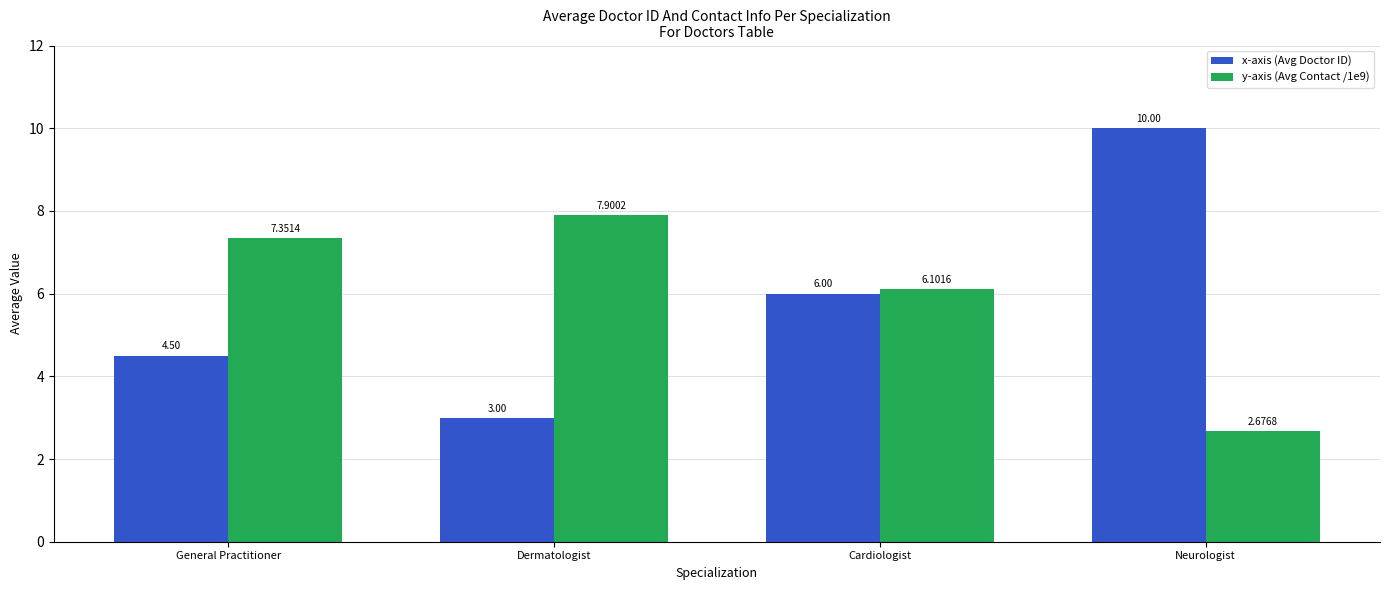

List the series in order of their peak value, lowest first.

y-axis (Avg Contact /1e9), x-axis (Avg Doctor ID)